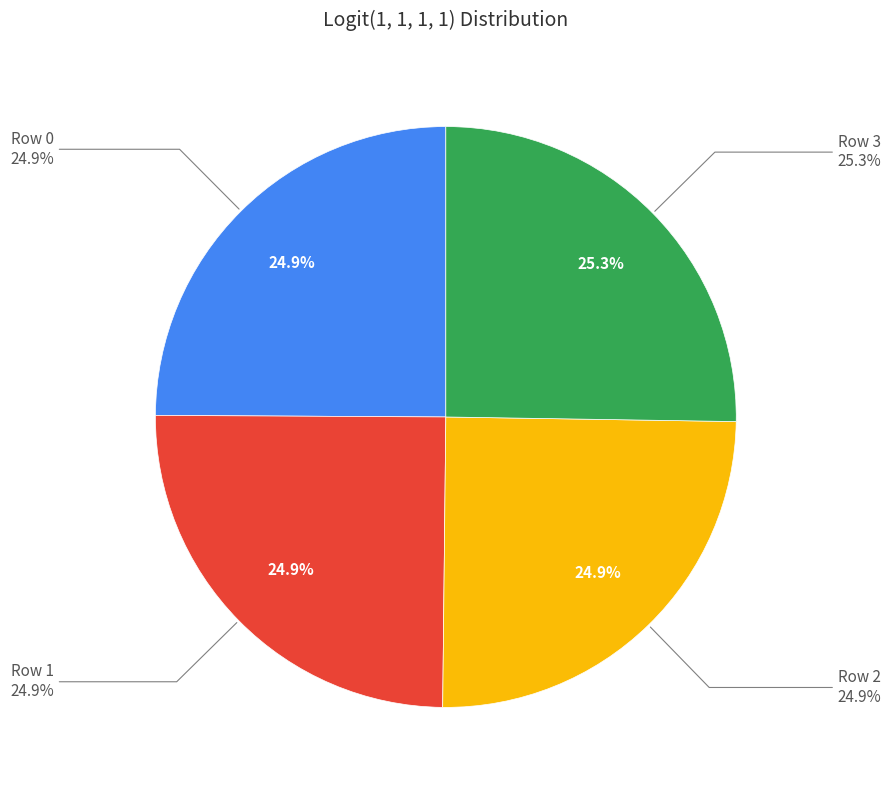

Does Row 1 represent more than half of the total?

No